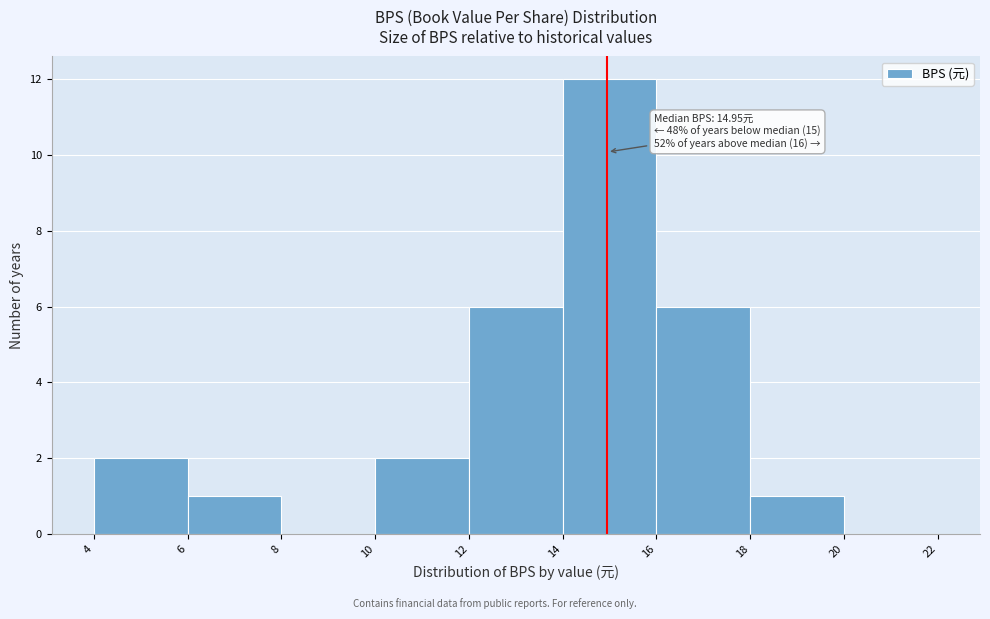

Over which range of the x-axis is the bar tallest?

14 to 16